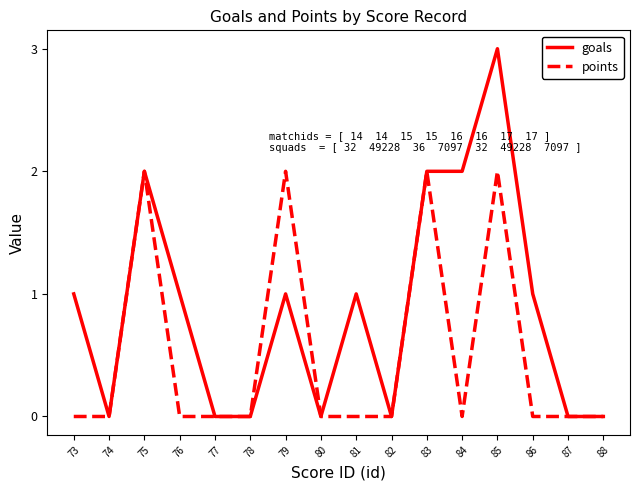

What is the sum of all points values?

8